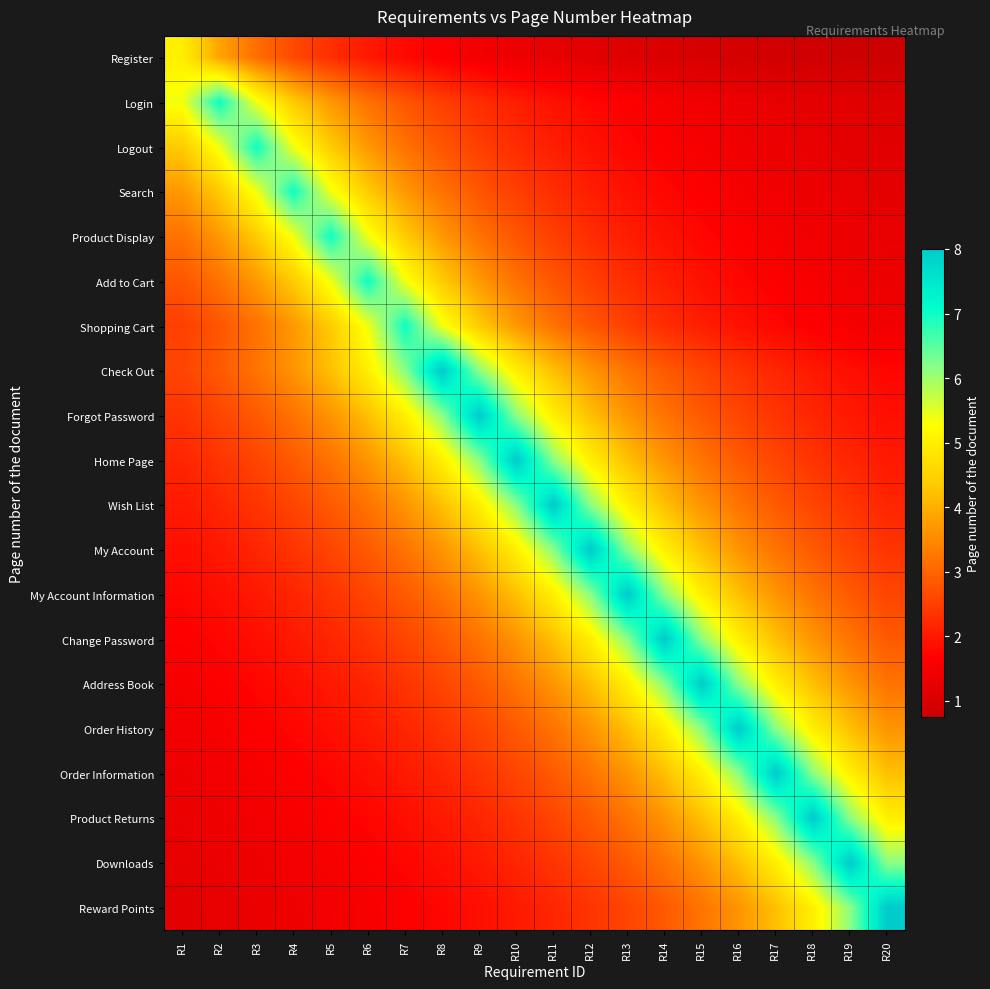

Which has a higher value, R3 or R1?

R1